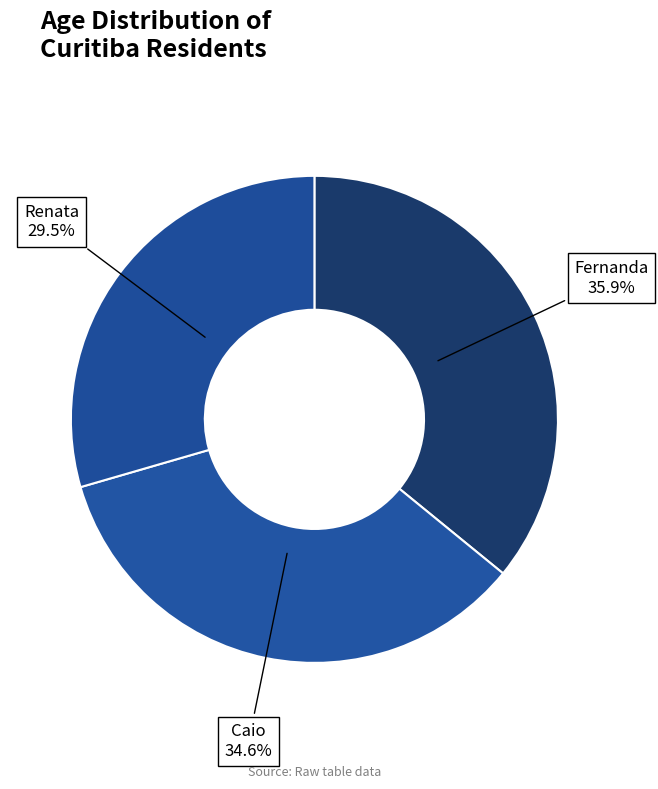

What is the smallest slice in the pie chart?

Renata